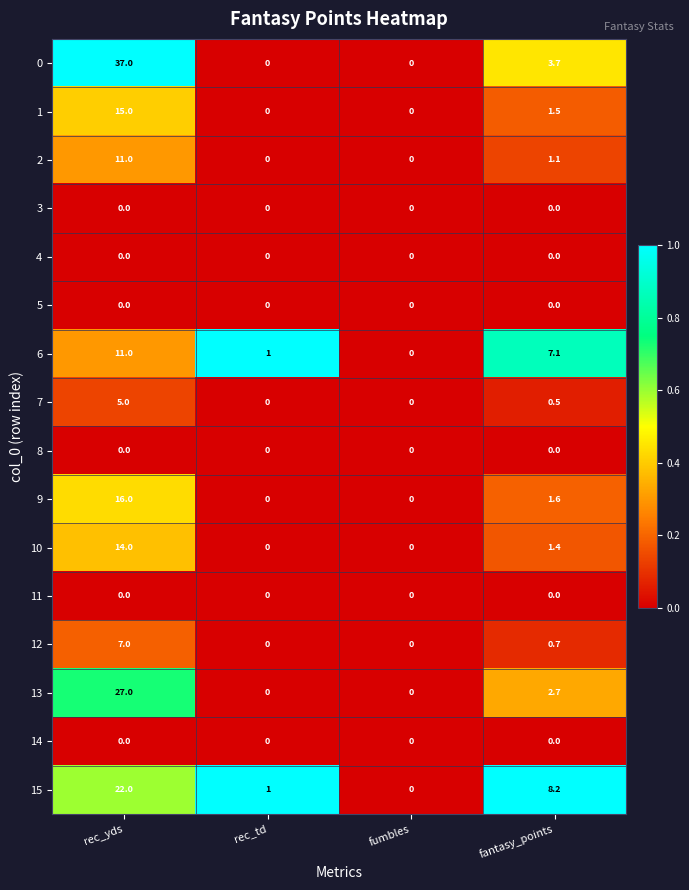

What is the difference between the maximum and minimum values in the 6 series?

11.0